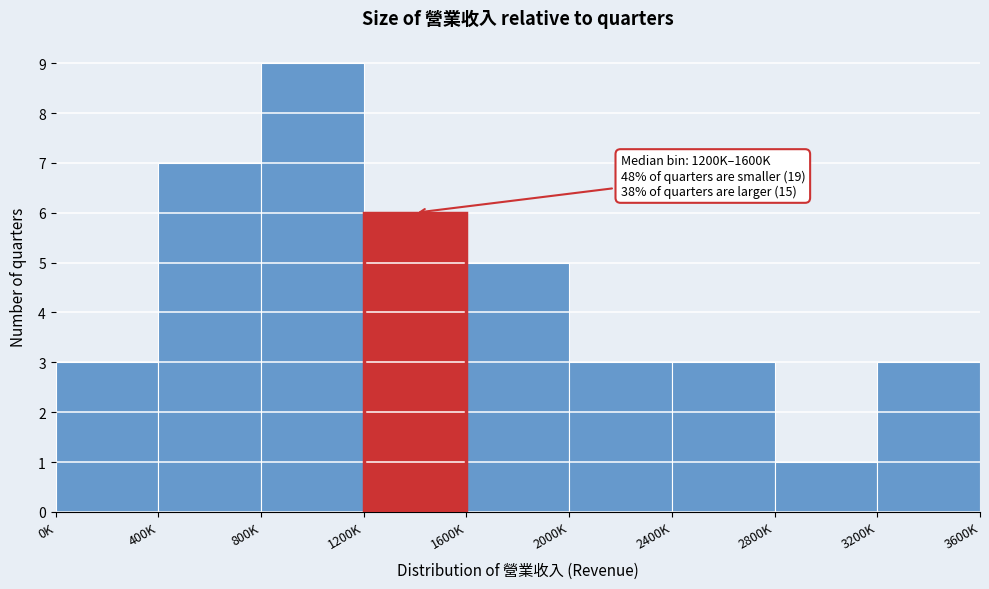

Reading left to right, what are all the values shown in this chart?

0K=3	400K=7	800K=9	1200K=6	1600K=5	2000K=3	2400K=3	2800K=1	3200K=3